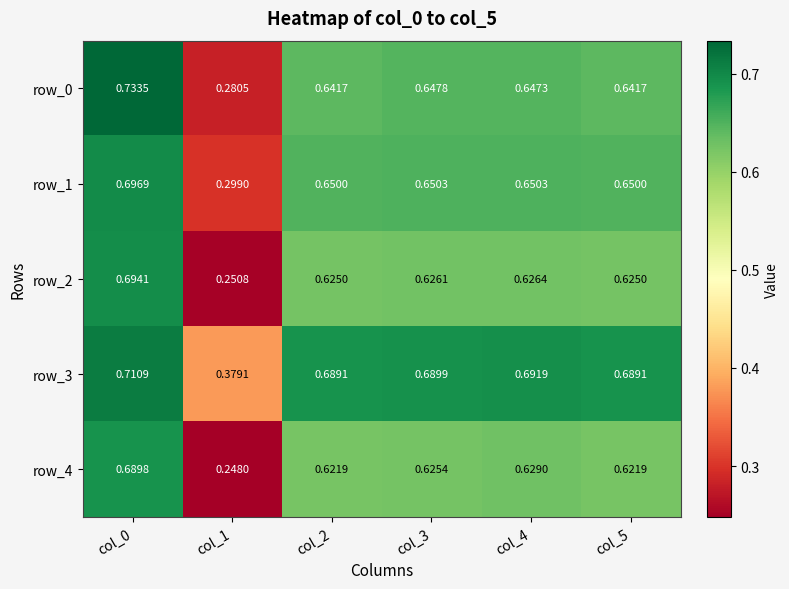

Which label corresponds to the smallest value in the chart?

col_1